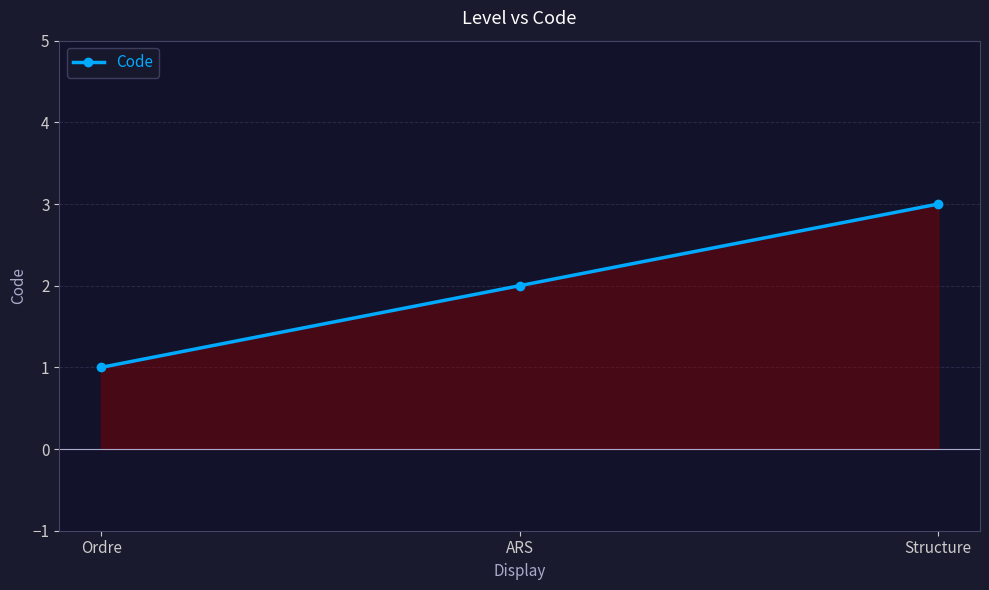

What is the label of the 2nd point from the right?

ARS